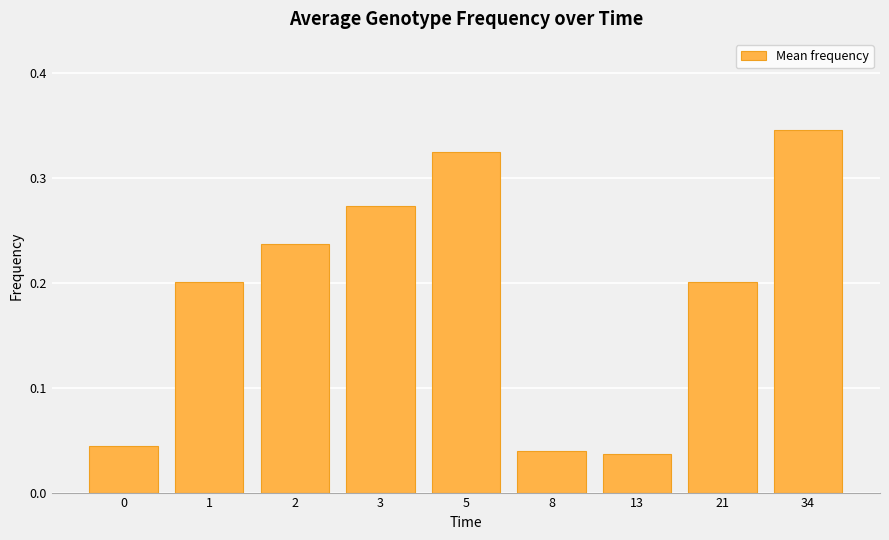

What is the sum of all values?

1.7